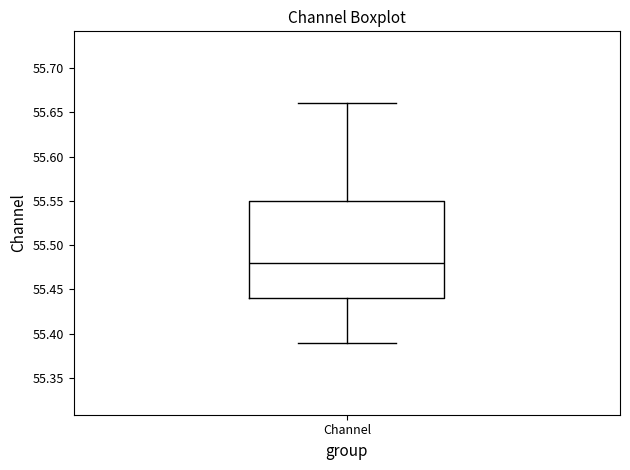

Transcribe this box plot: give where the median line is, the range the box spans, and where the two whiskers end, as read against the y-axis. The values are not printed on the chart, so give them approximately, as read against the axis.

median 55.48, box 55.44 to 55.55, whiskers 55.39 to 55.66